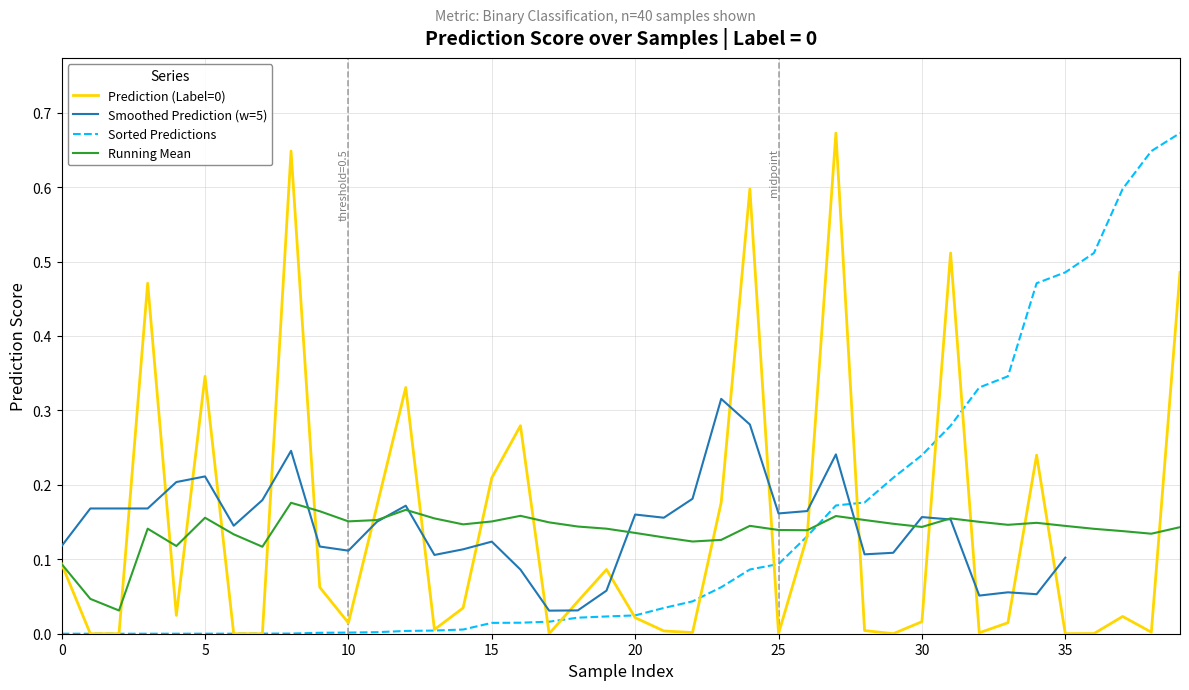

Reading left to right, extract all data points from this chart.

0.1	0.0	0.0	0.5	0.0	0.3	0.0	0.0	0.6	0.1	0.0	0.2	0.3	0.0	0.0	0.2	0.3	0.0	0.0	0.1	0.0	0.0	0.0	0.2	0.6	0.0	0.1	0.7	0.0	0.0	0.0	0.5	0.0	0.0	0.2	0.0	0.0	0.0	0.0	0.5